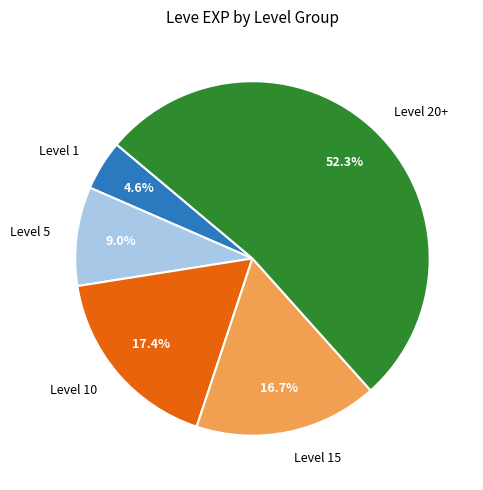

Count the number of slices in the pie.

5